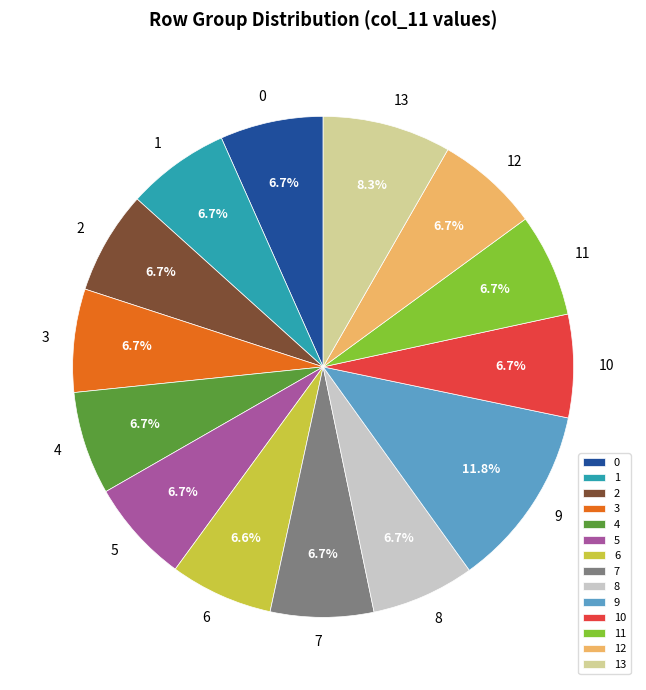

Is the sum of 8 and 4 greater than half?

No